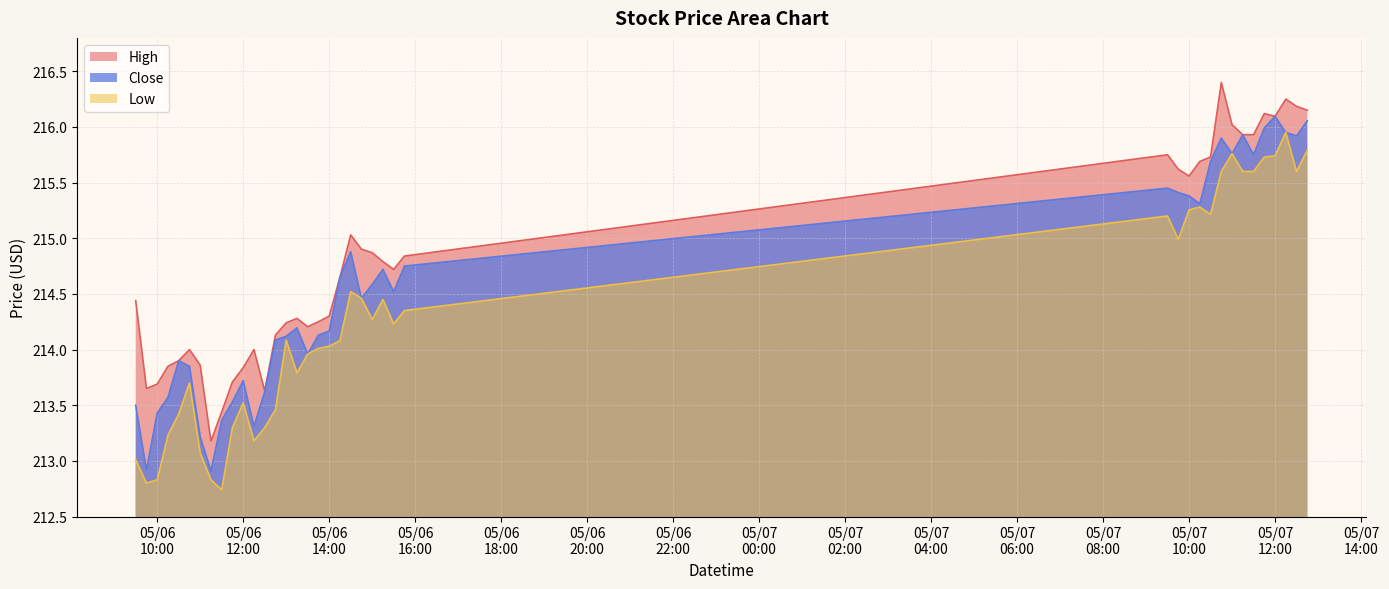

How many interior local valleys does the High series have?

8